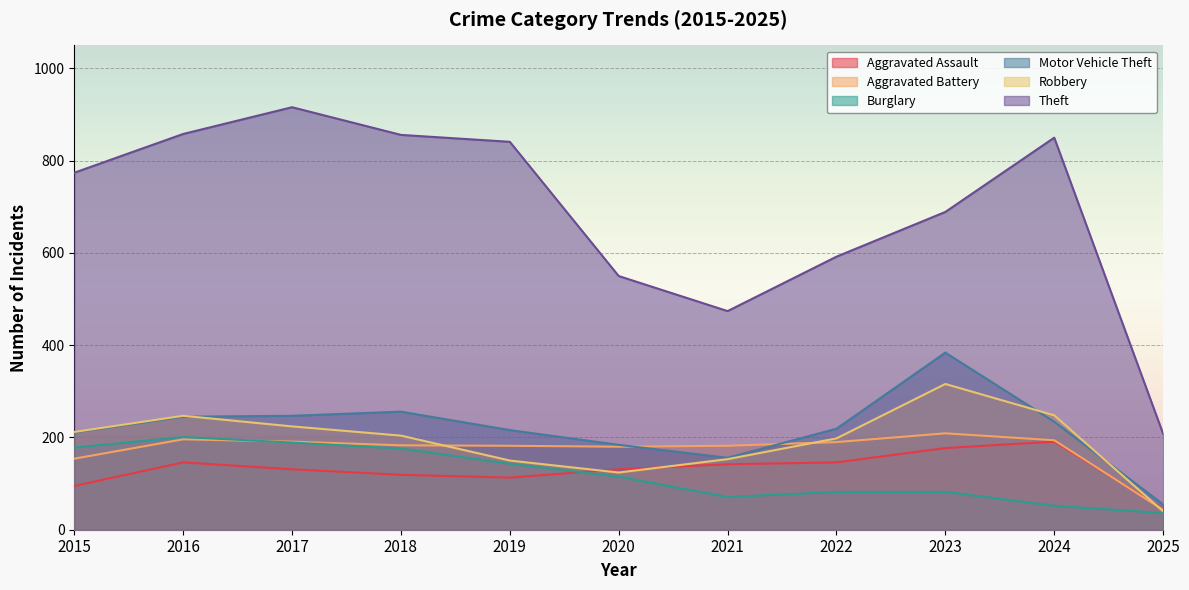

What is the value of the Theft point at the 9th from the left?

689